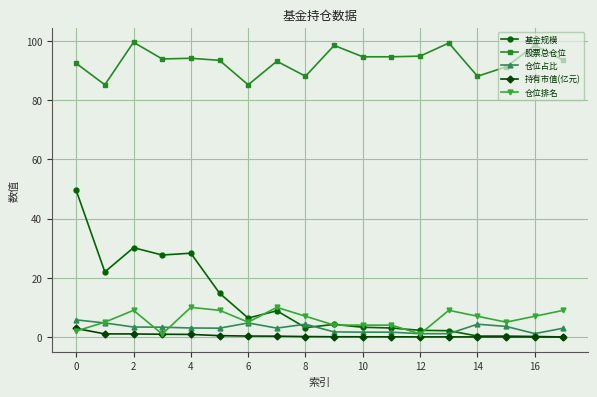

What is the difference between the second highest and minimum values in the 仓位排名 series?

9.0